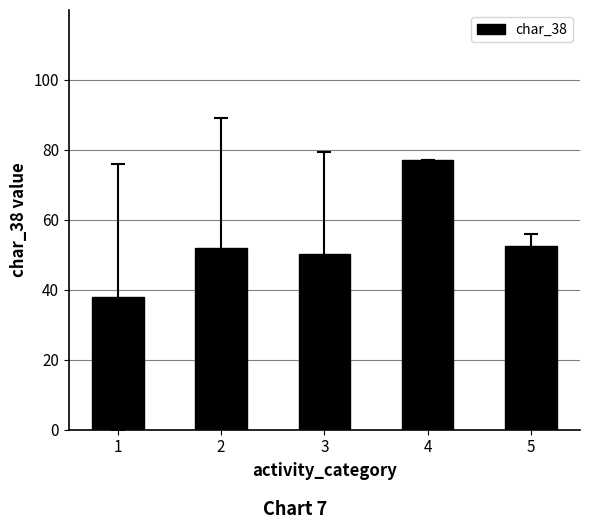

Which label corresponds to the largest value in the chart?

4